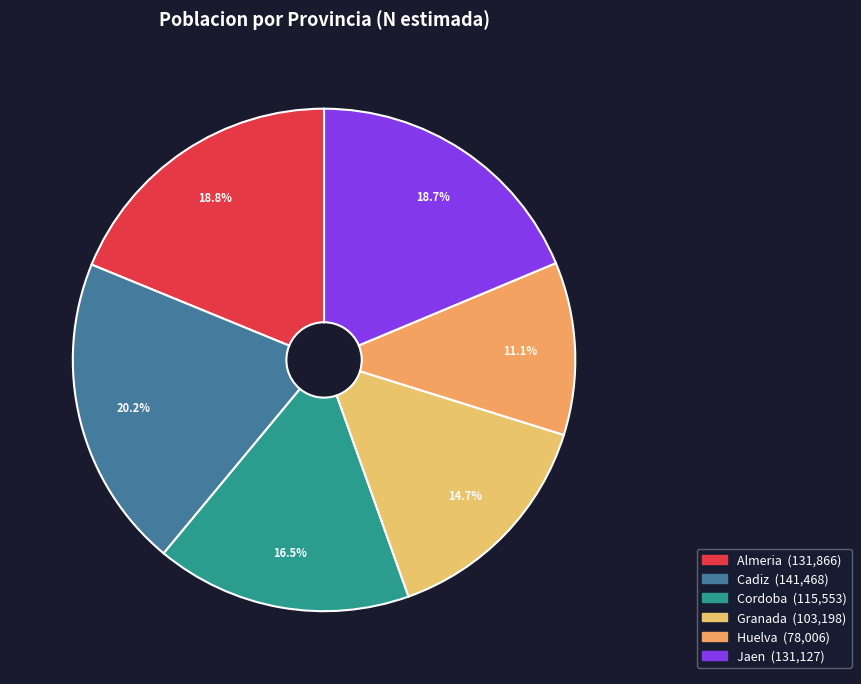

True or false: Huelva accounts for 1% of the total.

False